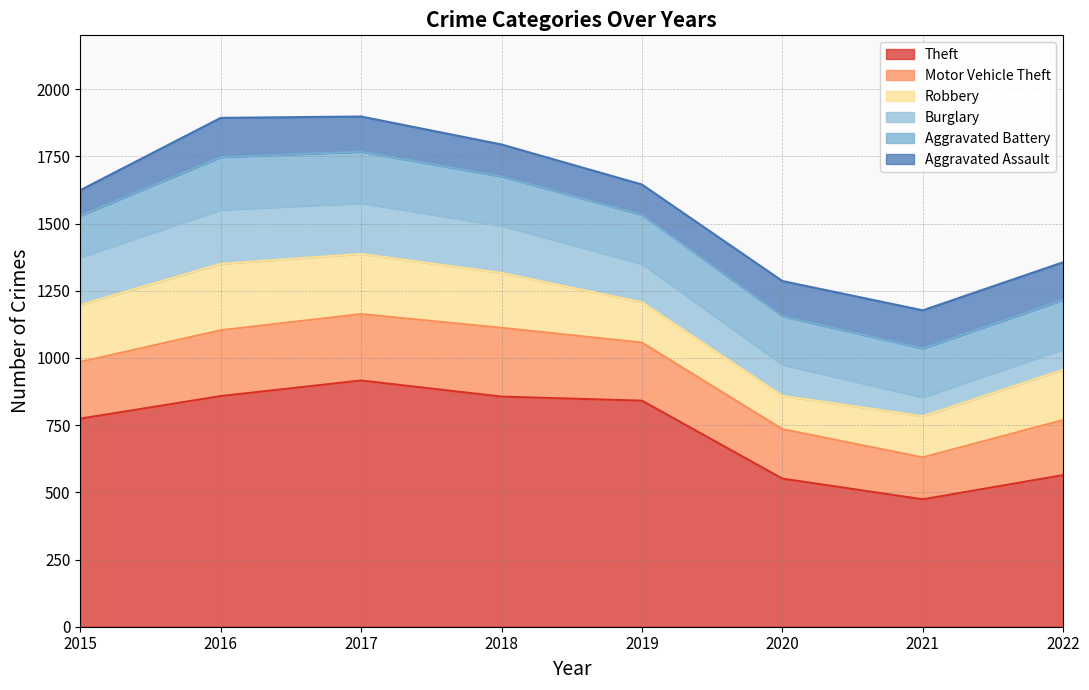

Is the value of Aggravated Battery at 2022 greater than the value of Robbery at 2019?

Yes